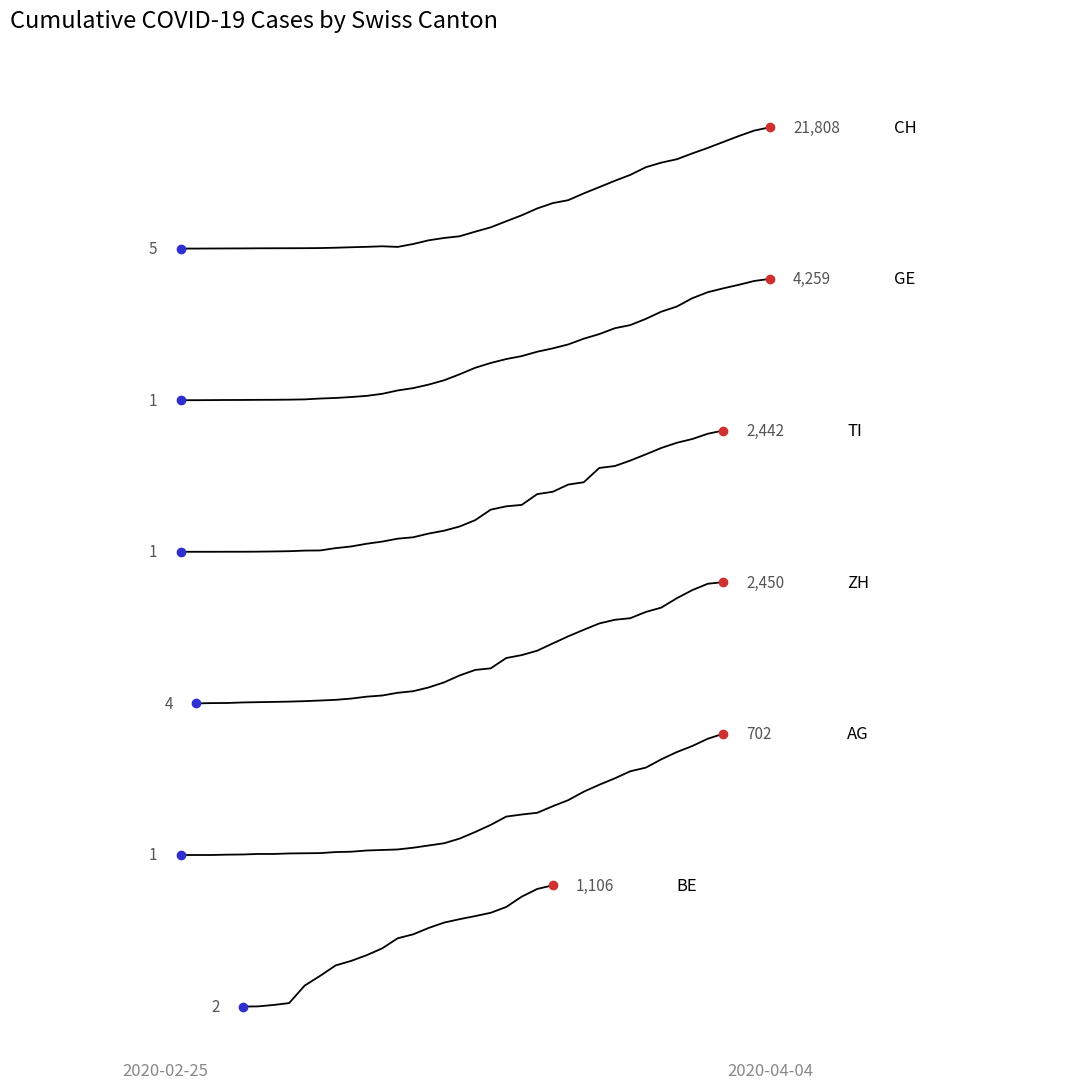

What are all the series names shown in the legend?

CH, GE, TI, ZH, AG, BE